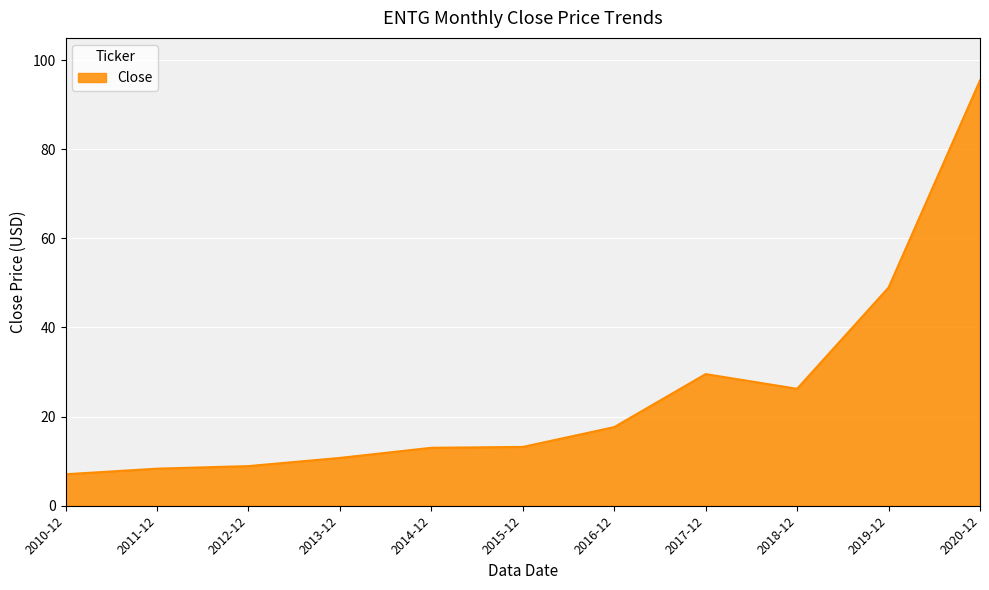

What position from the left is 2017-12?

8